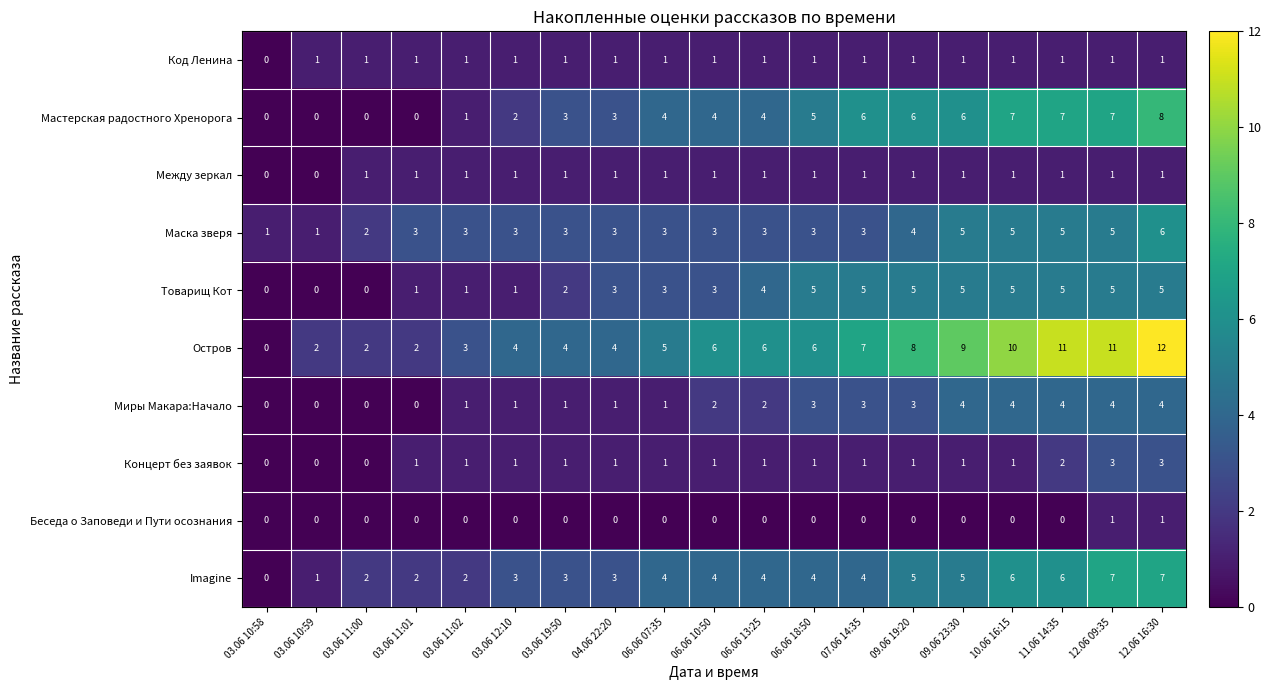

Count the Маска зверя values in the range 3 to 5.

15